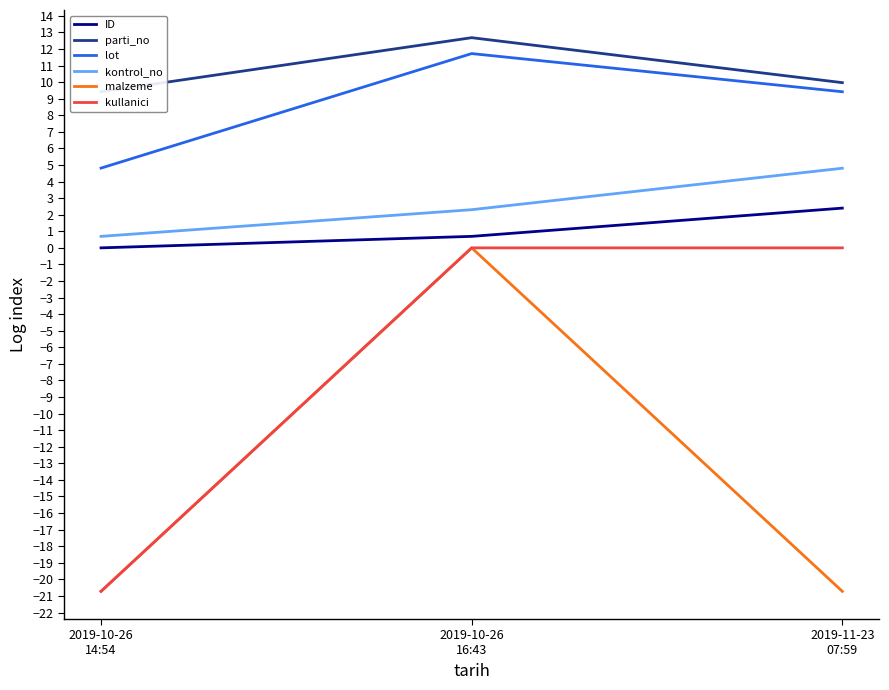

At which label does kullanici first exceed 0?

2019-10-26
16:43